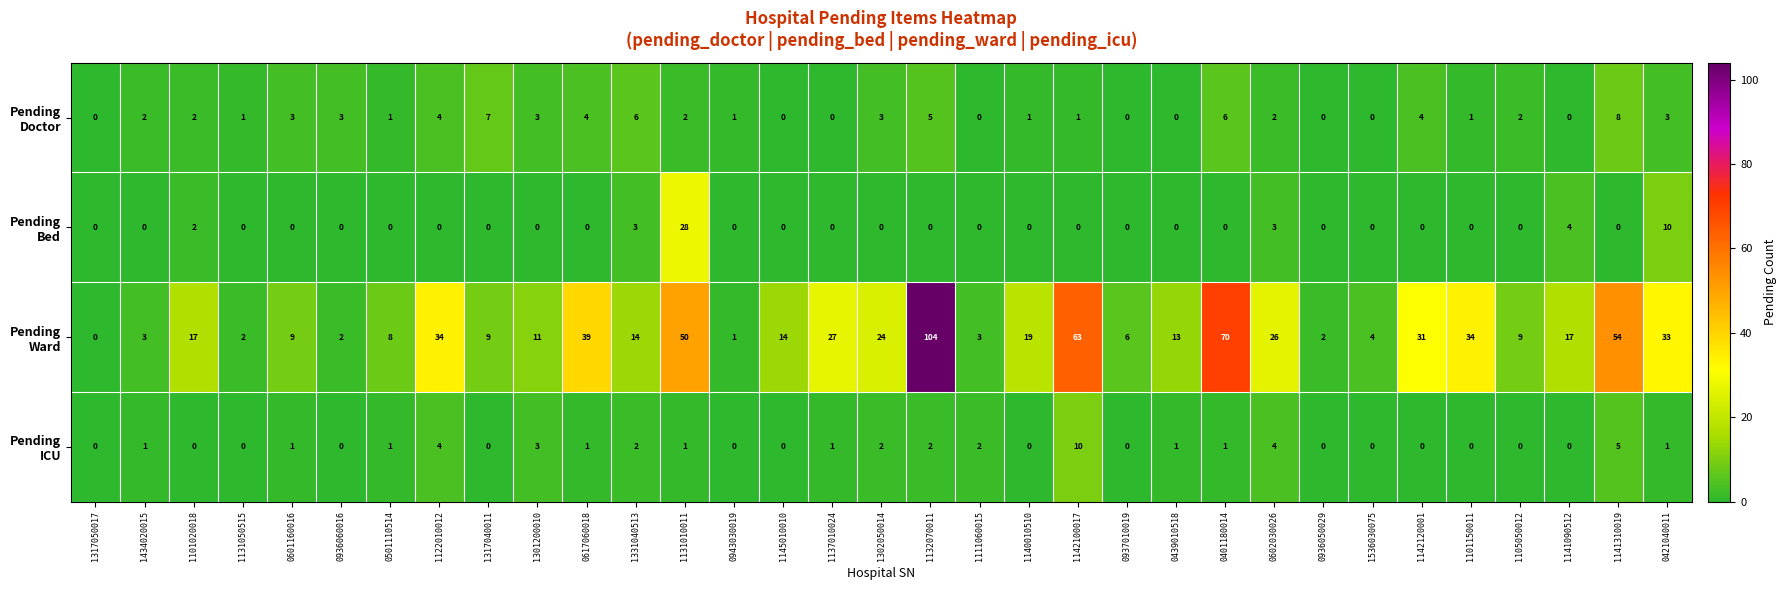

What is the spread (max minus min) of values at 0617060018?

39